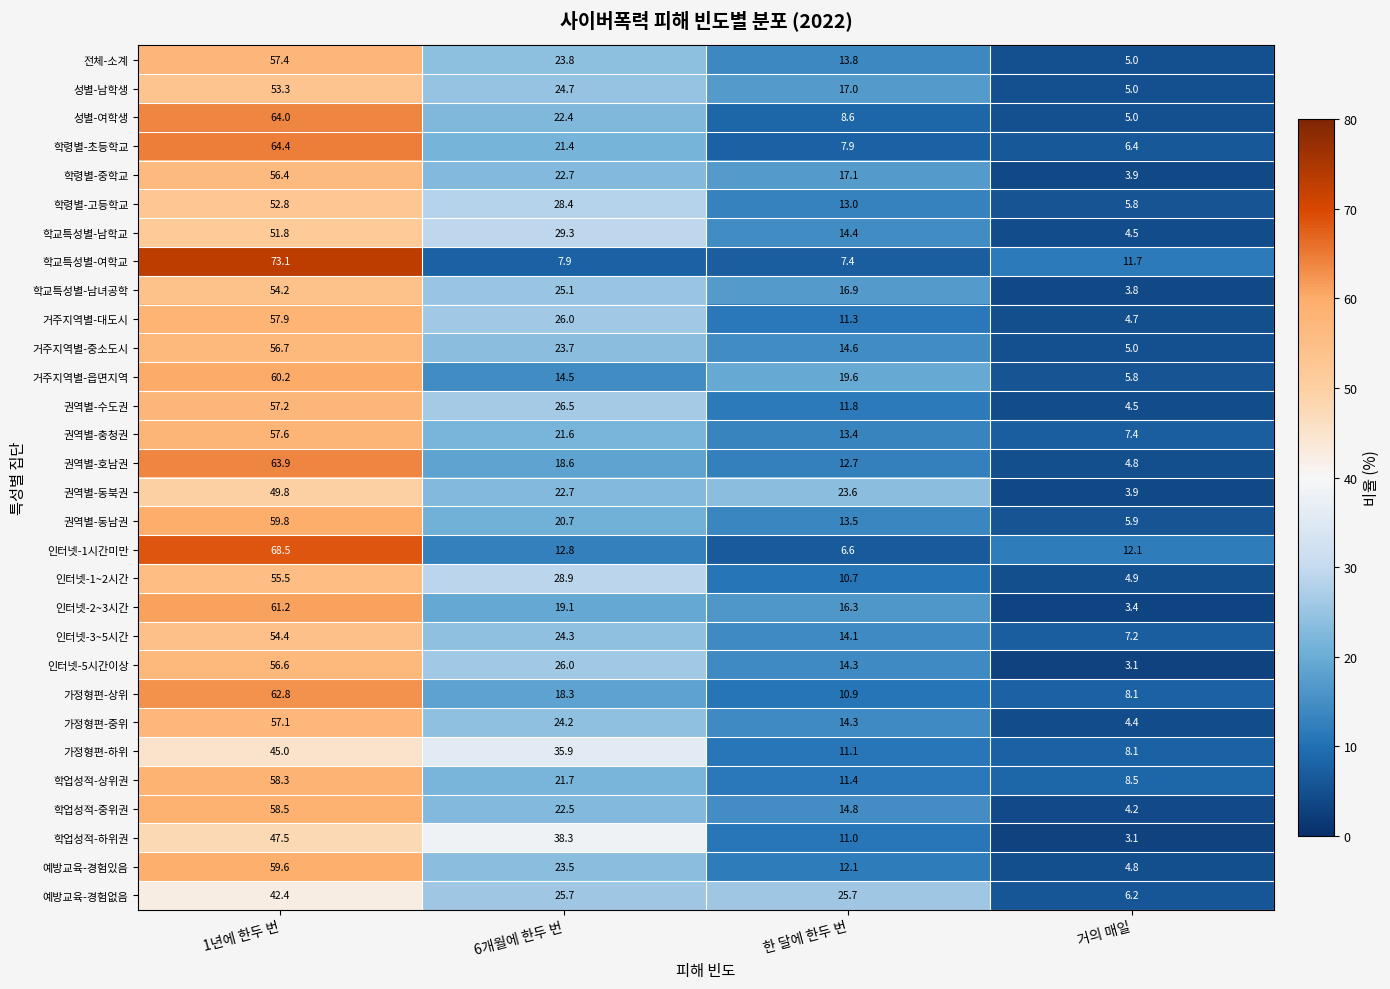

How many values in the 인터넷-3~5시간 series are below 24?

2